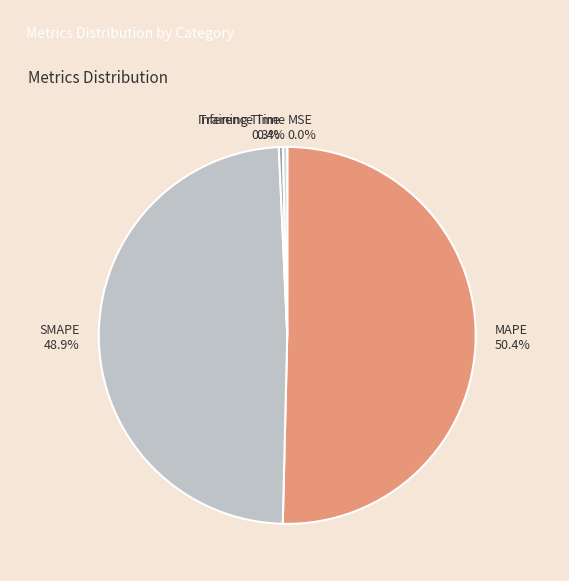

What is the largest slice in the pie chart?

MAPE